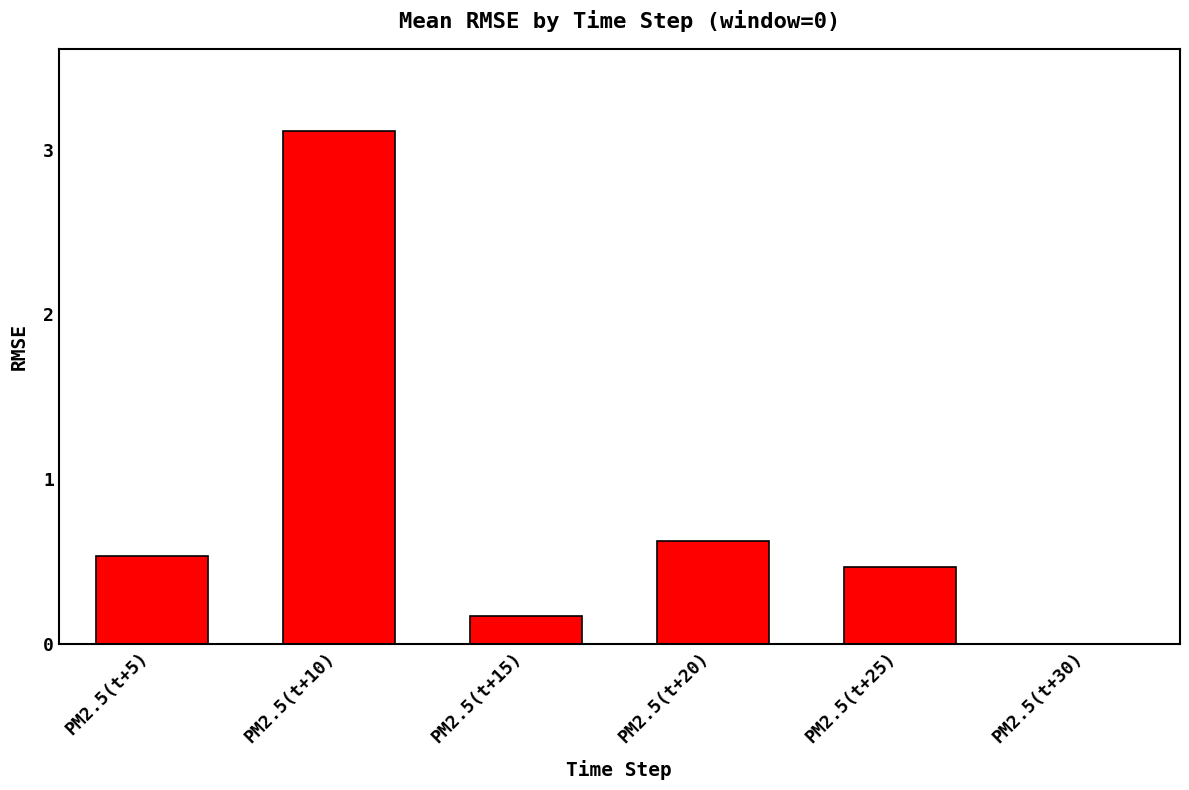

Which has a higher value, PM2.5(t+10) or PM2.5(t+15)?

PM2.5(t+10)